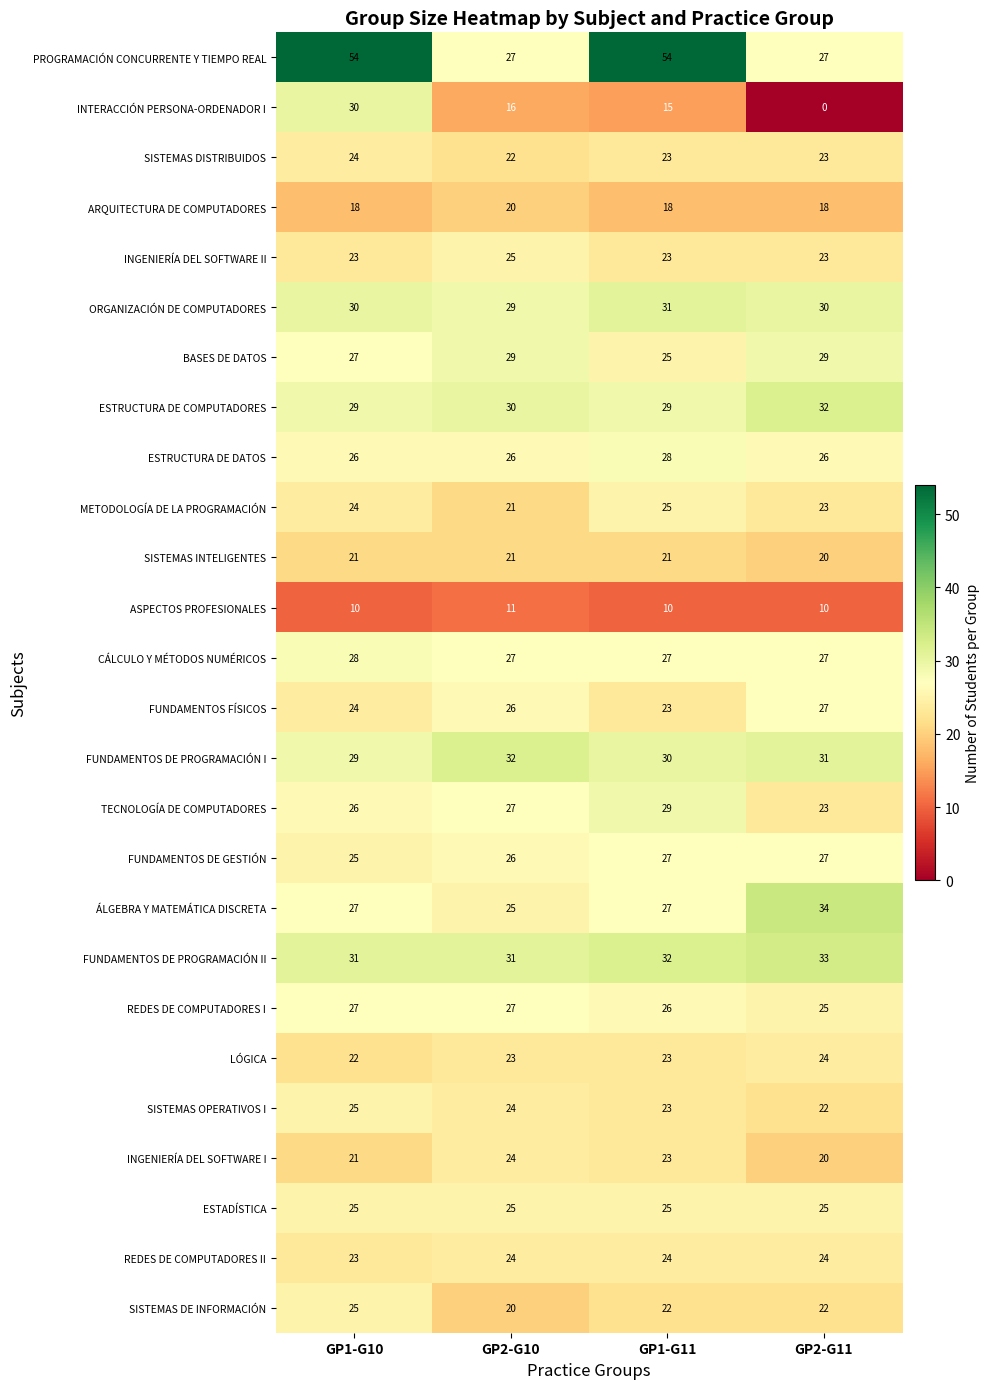

What is the total value across all series at GP2-G11?

625